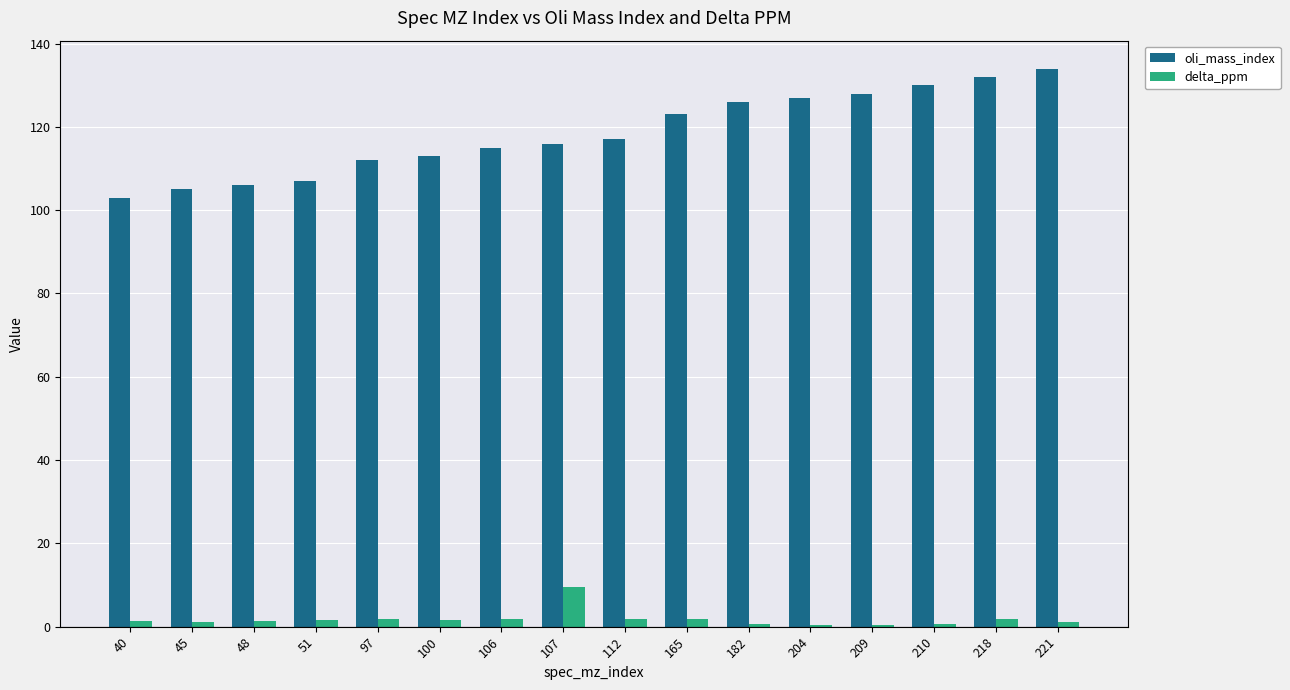

What are all the series names shown in the legend?

oli_mass_index, delta_ppm